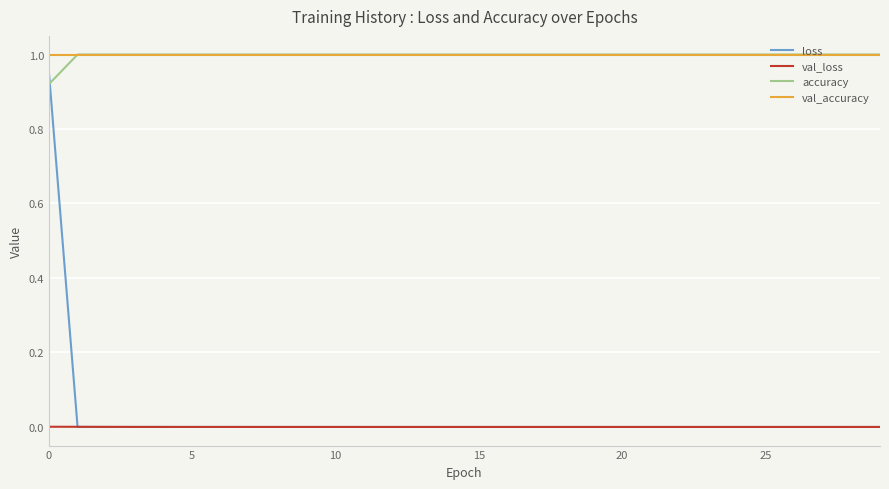

Which series has the largest range (max minus min)?

loss